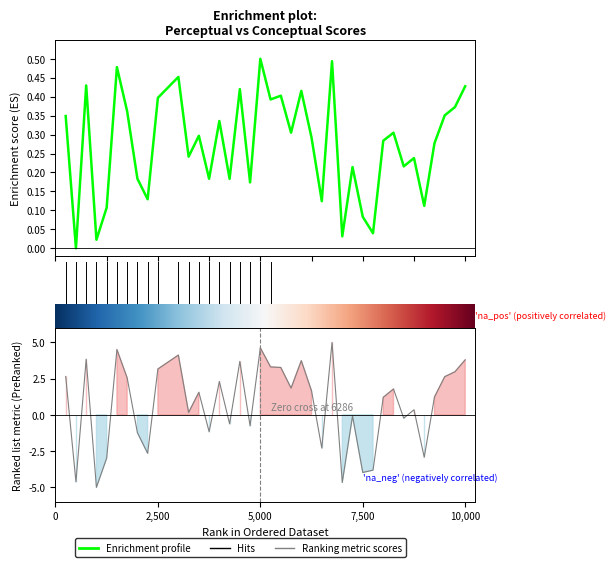

Rank the categories by perceptual value from highest to lowest.

27, 20, 6, 12, 3, 40, 24, 18, 21, 22, 10, 39, 1, 38, 7, 16, 23, 33, 25, 14, 37, 32, 35, 13, 29, 34, 17, 19, 15, 8, 26, 9, 36, 5, 31, 30, 2, 28, 4